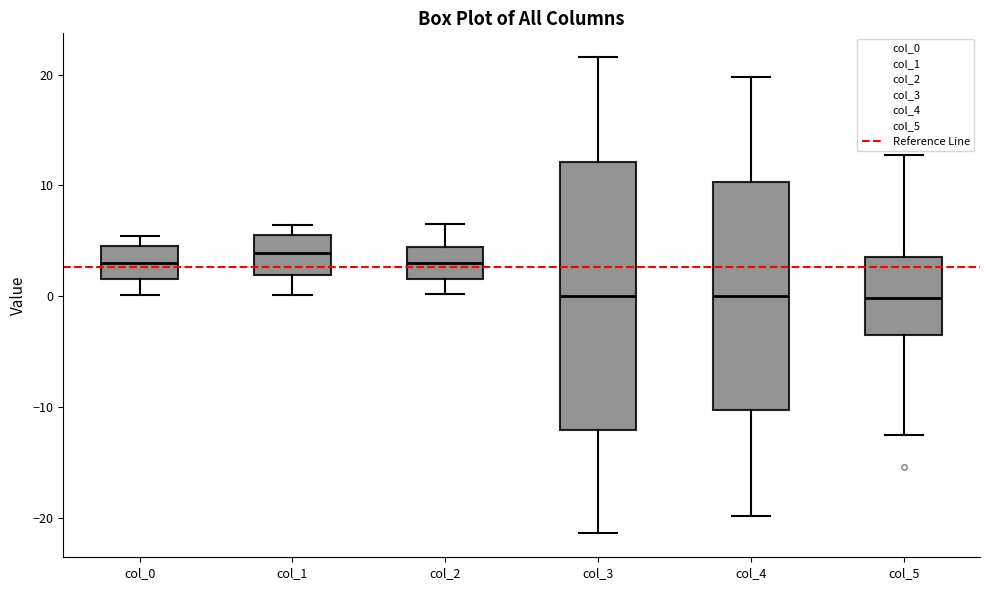

Reading left to right, read every box against the y-axis: the position of its median line, the range the box covers, and the ends of its whiskers. The values are not printed on the chart, so give them approximately, as read against the axis.

col_0: median 3, box 2 to 5, whiskers 0 to 5 (just above the box's upper edge)
col_1: median 4, box 2 to 6, whiskers 0 to 6 (just above the box's upper edge)
col_2: median 3, box 2 to 4, whiskers 0 to 6
col_3: median 0, box -12 to 12, whiskers -21 to 22
col_4: median 0, box -10 to 10, whiskers -20 to 20
col_5: median 0, box -3 to 4, whiskers -13 to 13